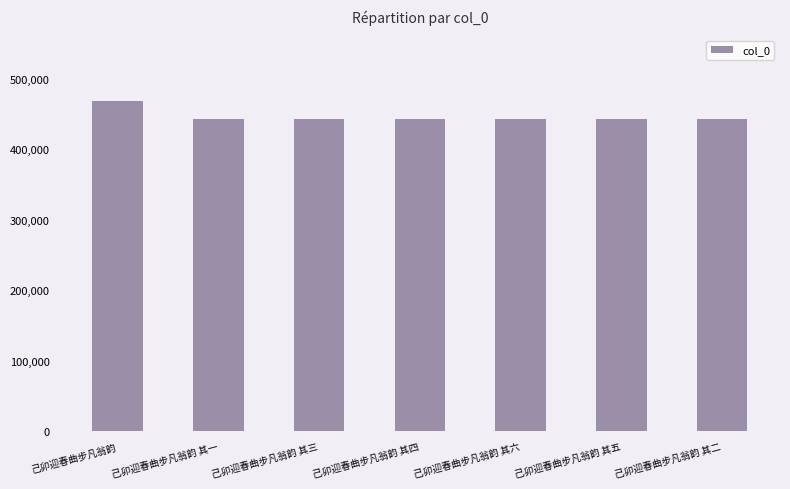

Approximately how many times larger is the value at 己卯迎春曲步凡翁韵 其五 compared to 己卯迎春曲步凡翁韵 其一?

1.0